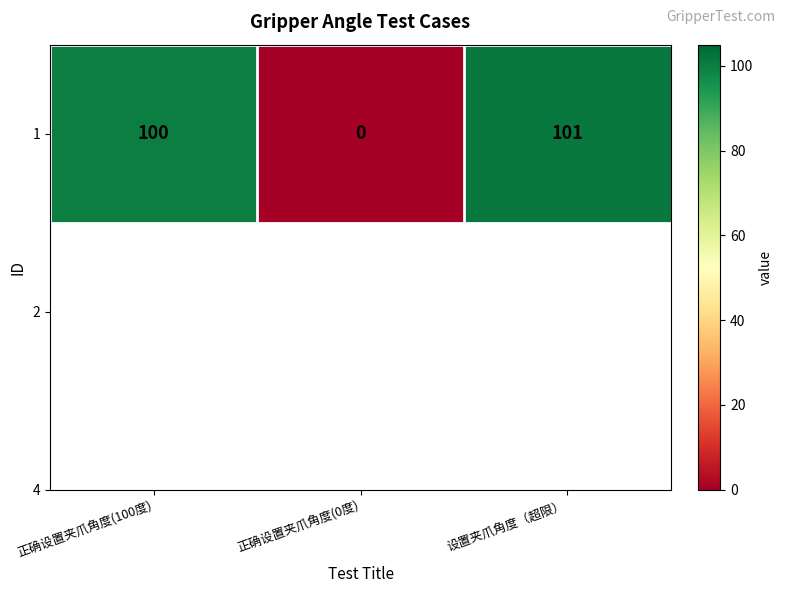

Reading right to left, list all the values displayed in this chart.

101	0	100